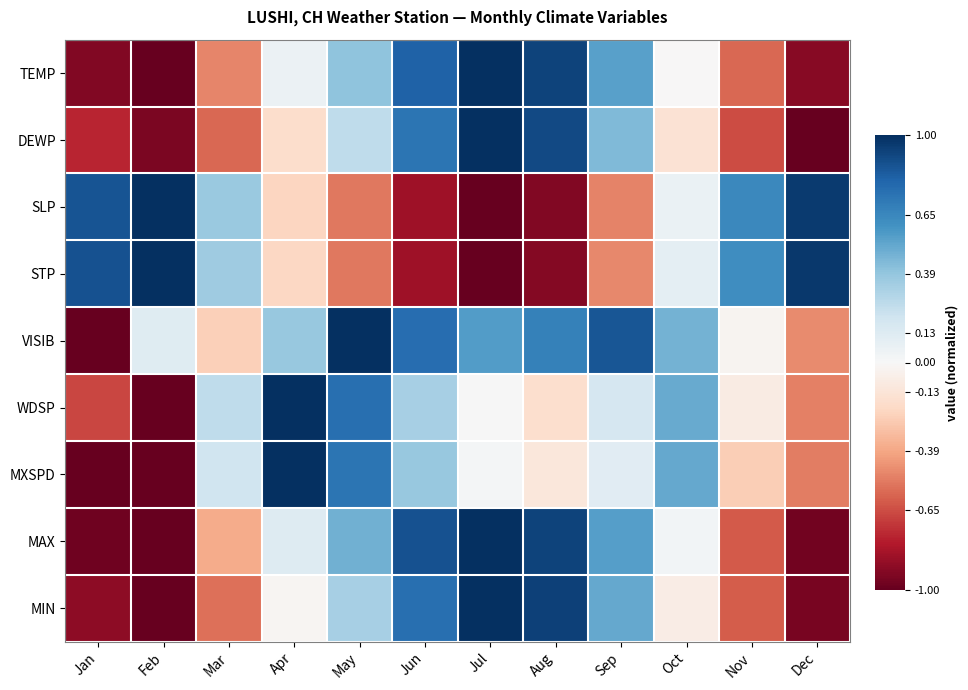

Reading right to left, what are all the values shown in this chart?

TEMP: Dec=-0.9	Nov=-0.6	Oct=-0.0	Sep=0.5	Aug=0.9	Jul=1.0	Jun=0.8	May=0.4	Apr=0.1	Mar=-0.5	Feb=-1.0	Jan=-0.9
DEWP: Dec=-1.0	Nov=-0.7	Oct=-0.1	Sep=0.4	Aug=0.9	Jul=1.0	Jun=0.7	May=0.3	Apr=-0.2	Mar=-0.6	Feb=-0.9	Jan=-0.8
SLP: Dec=1.0	Nov=0.6	Oct=0.1	Sep=-0.5	Aug=-0.9	Jul=-1.0	Jun=-0.9	May=-0.5	Apr=-0.2	Mar=0.4	Feb=1.0	Jan=0.9
STP: Dec=1.0	Nov=0.6	Oct=0.1	Sep=-0.5	Aug=-0.9	Jul=-1.0	Jun=-0.8	May=-0.5	Apr=-0.2	Mar=0.4	Feb=1.0	Jan=0.9
VISIB: Dec=-0.5	Nov=-0.0	Oct=0.5	Sep=0.9	Aug=0.7	Jul=0.6	Jun=0.8	May=1.0	Apr=0.4	Mar=-0.2	Feb=0.1	Jan=-1.0
WDSP: Dec=-0.5	Nov=-0.1	Oct=0.5	Sep=0.2	Aug=-0.2	Jul=0.0	Jun=0.3	May=0.8	Apr=1.0	Mar=0.3	Feb=-1.0	Jan=-0.7
MXSPD: Dec=-0.5	Nov=-0.2	Oct=0.5	Sep=0.1	Aug=-0.1	Jul=0.0	Jun=0.4	May=0.7	Apr=1.0	Mar=0.2	Feb=-1.0	Jan=-1.0
MAX: Dec=-1.0	Nov=-0.6	Oct=0.0	Sep=0.5	Aug=0.9	Jul=1.0	Jun=0.9	May=0.5	Apr=0.1	Mar=-0.4	Feb=-1.0	Jan=-1.0
MIN: Dec=-1.0	Nov=-0.6	Oct=-0.1	Sep=0.5	Aug=0.9	Jul=1.0	Jun=0.8	May=0.3	Apr=-0.0	Mar=-0.6	Feb=-1.0	Jan=-0.9